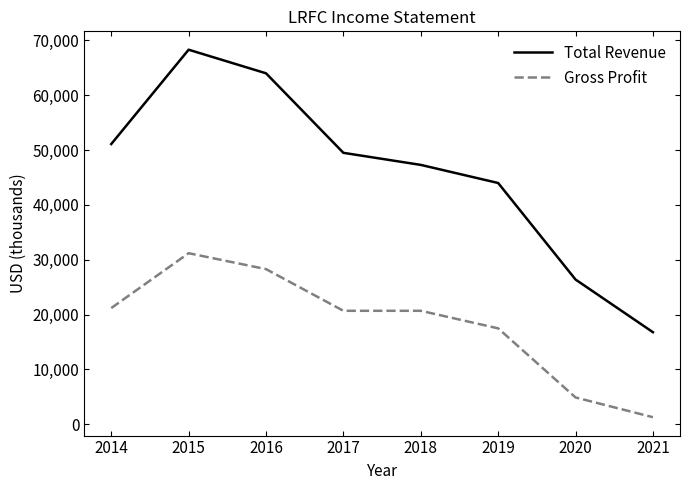

Reading left to right, transcribe all the data shown in this chart.

Total Revenue: 51100	68300	64000	49500	47300	44000	26400	16800
Gross Profit: 21200	31200	28300	20700	20700	17500	4900	1300